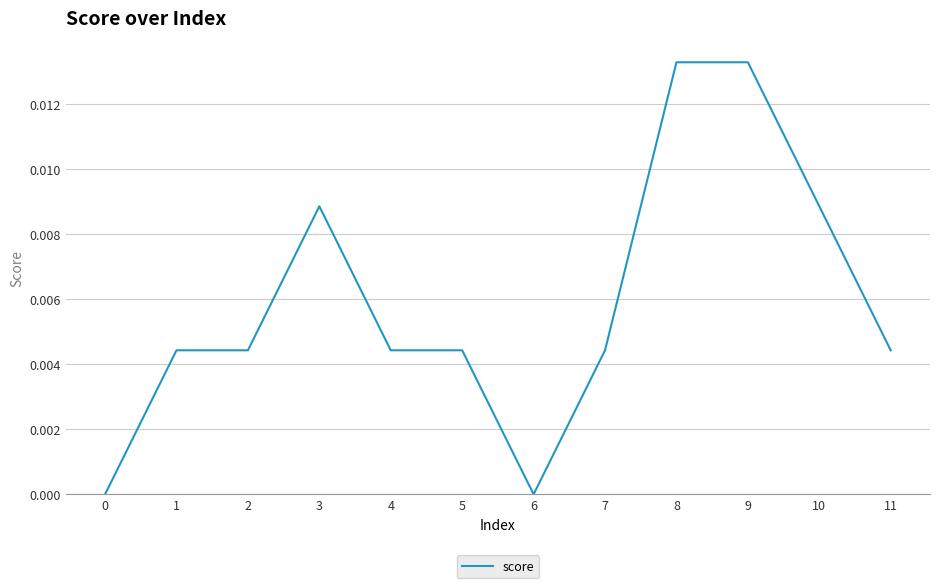

Which has a higher value, 8 or 2?

8